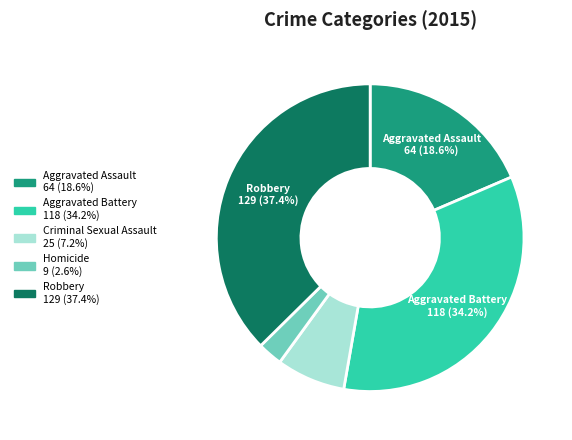

Is there any slice that represents more than half of the pie?

No